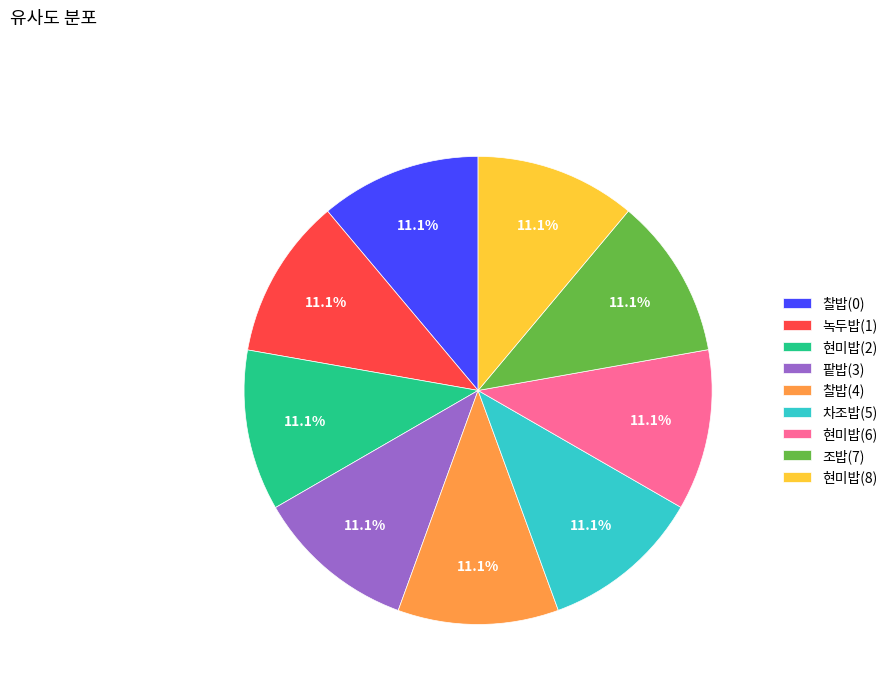

Is there any slice that represents more than half of the pie?

No